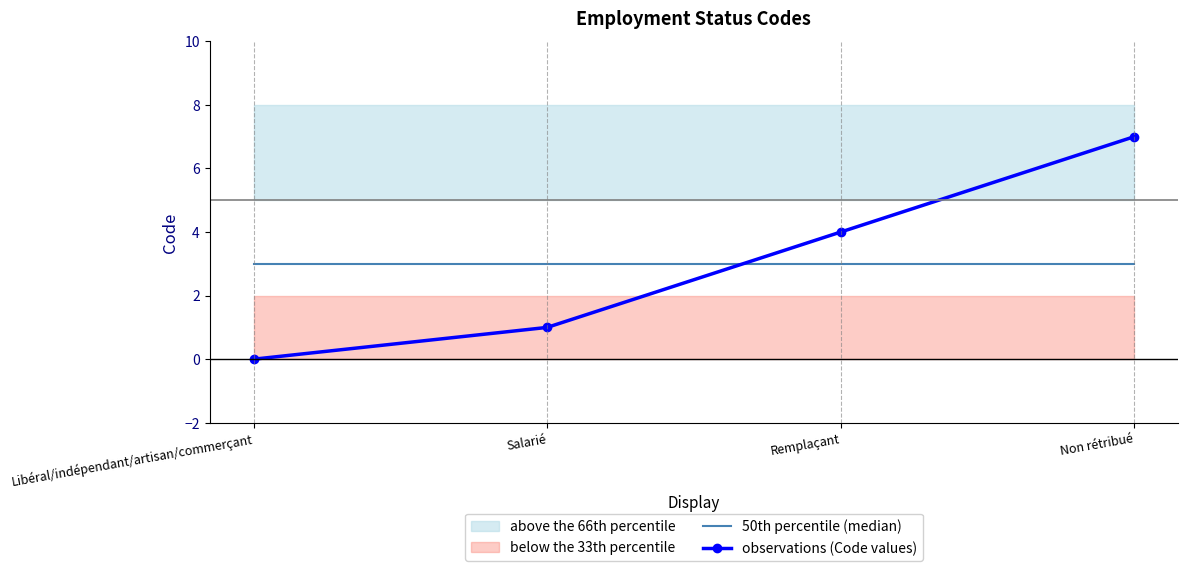

What is the label of the 1st point from the right?

Non rétribué